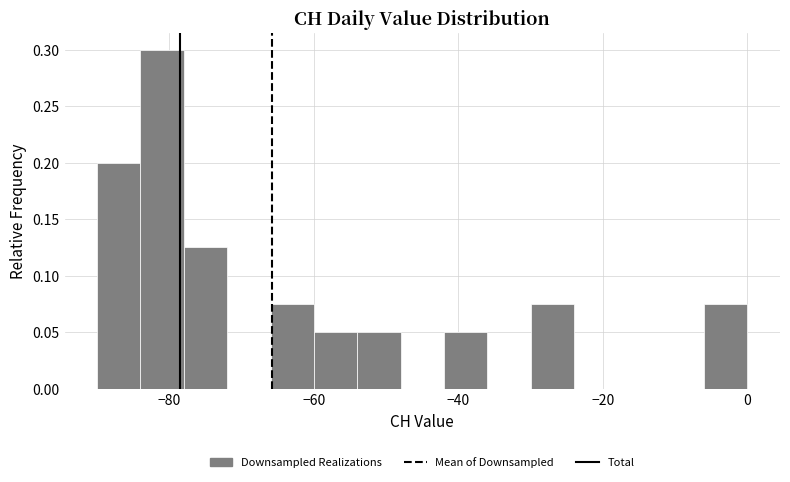

Read against the x-axis, roughly where is the centre of the tallest bar?

-80